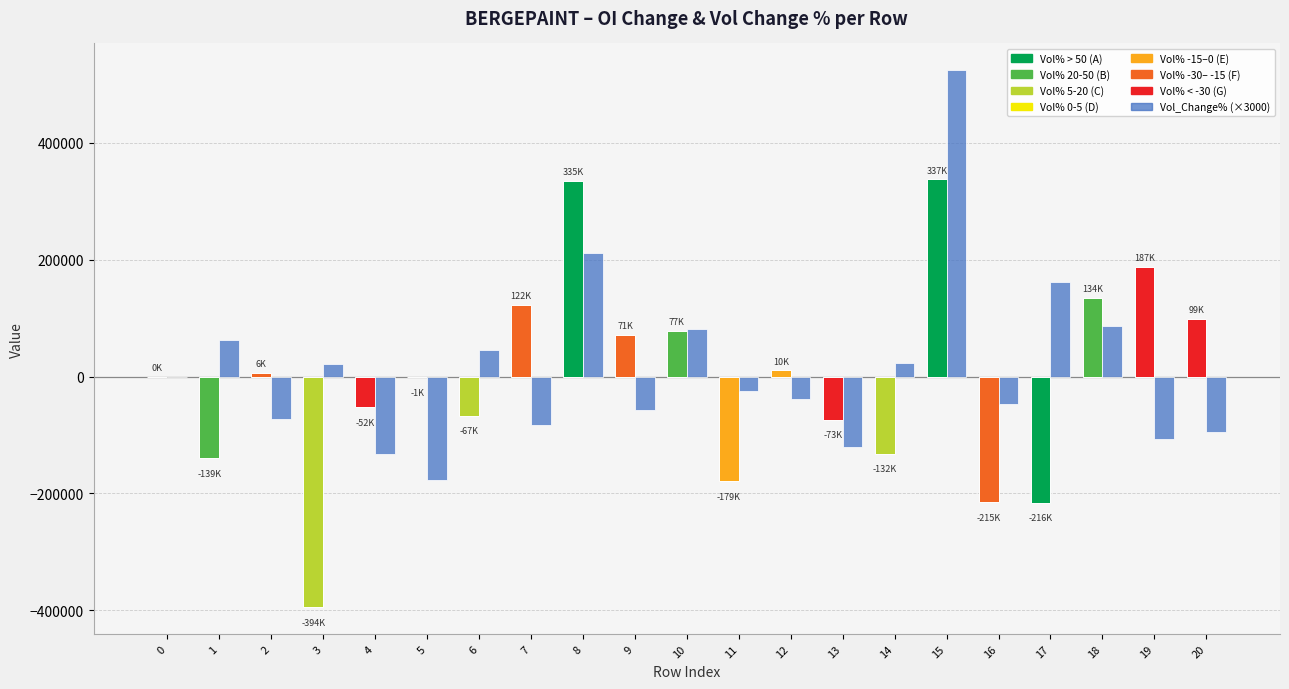

What is the total value across all series at 9?

13290.0